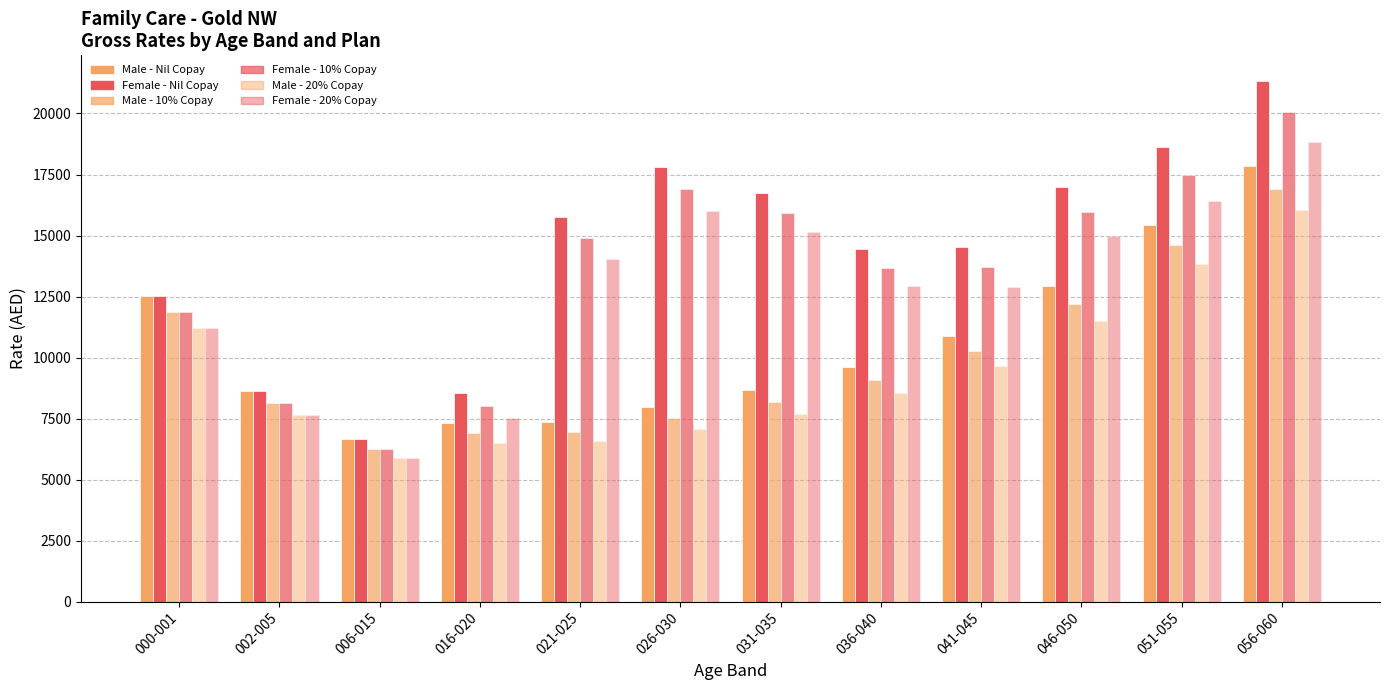

How many bars are there in total?

72